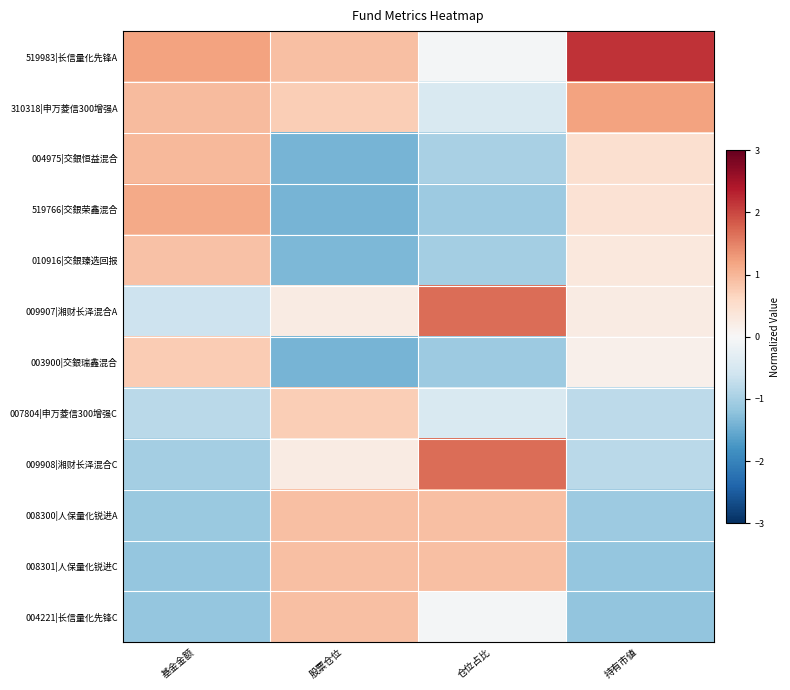

Which series has the largest range (max minus min)?

009908|湘财长泽混合C